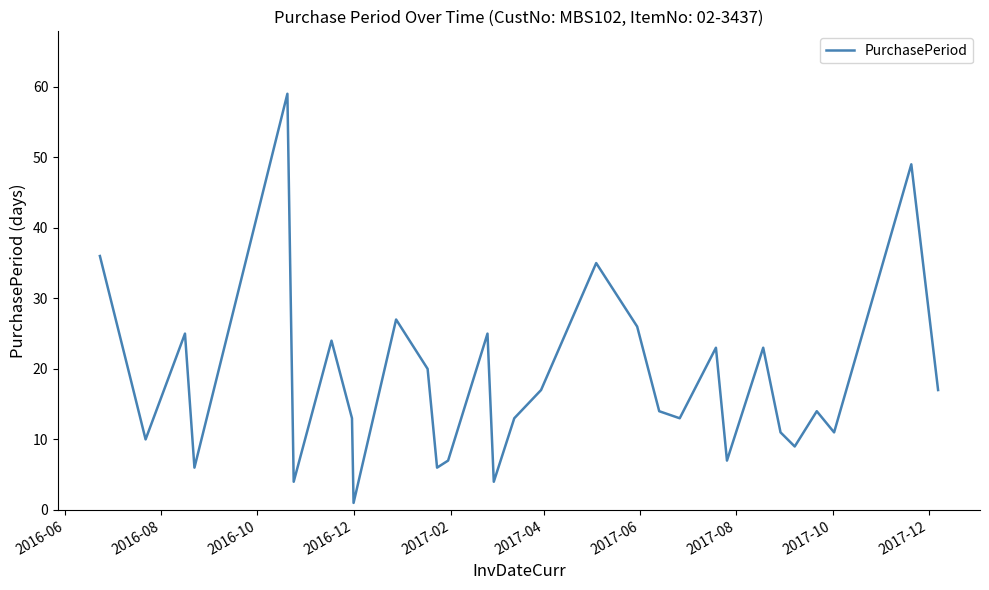

What is the maximum value shown in the chart?

59